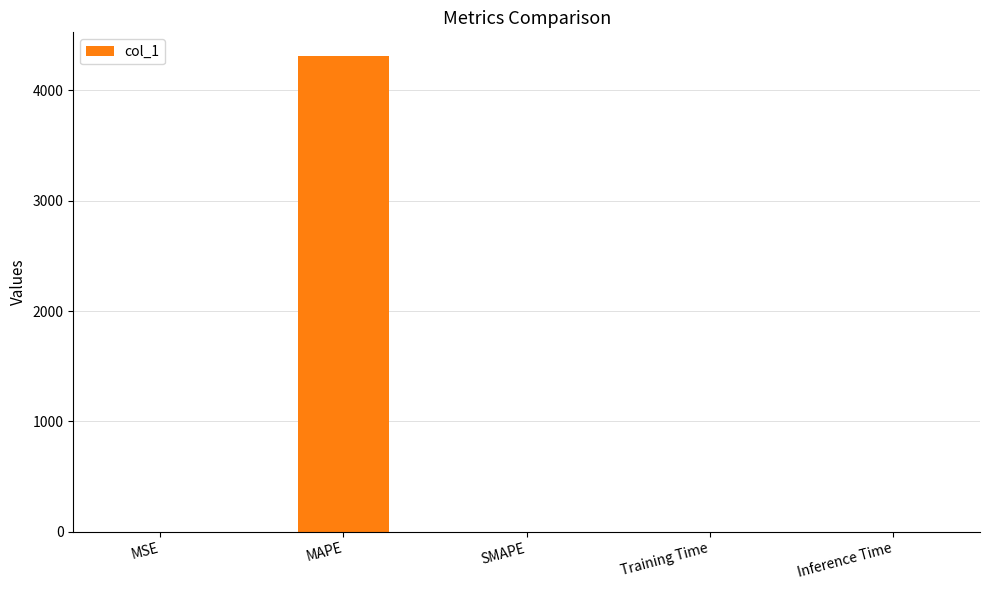

Which label corresponds to the largest value in the chart?

MAPE